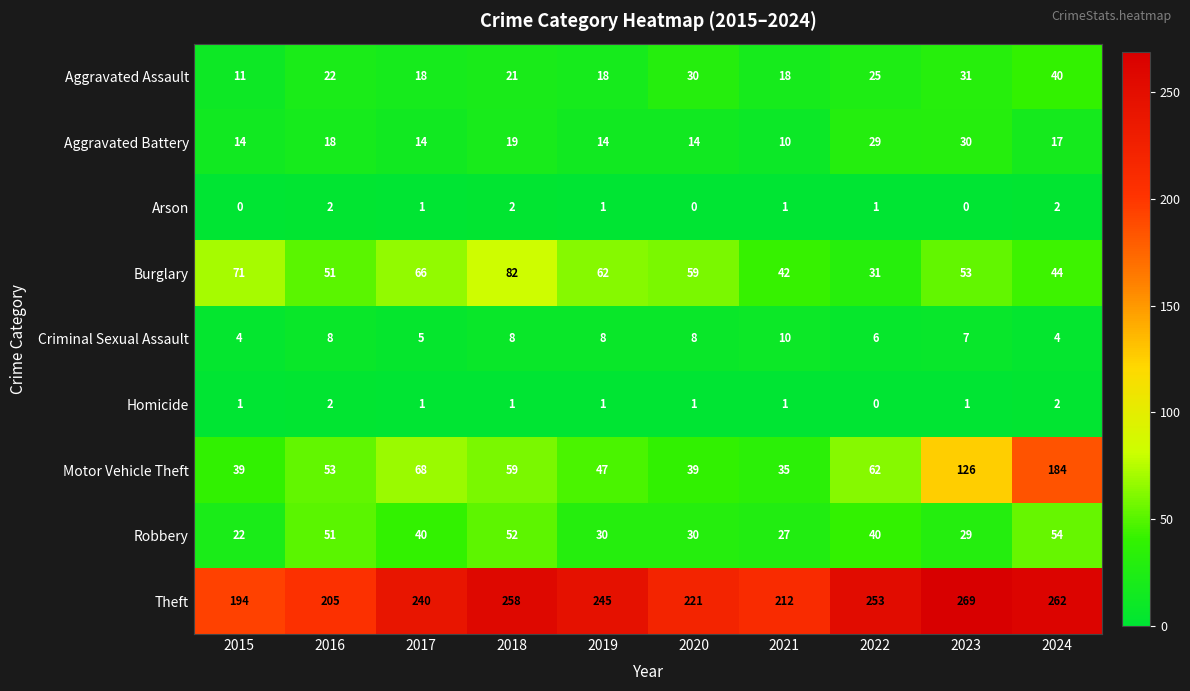

Which series has the largest total across all categories?

Theft